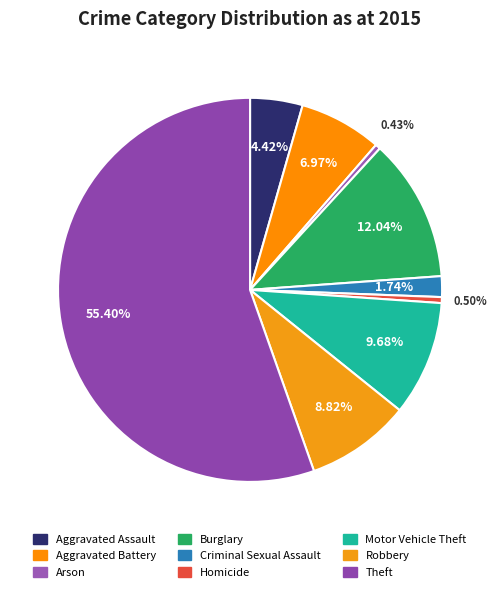

To the nearest percent, what portion does Criminal Sexual Assault represent?

2%